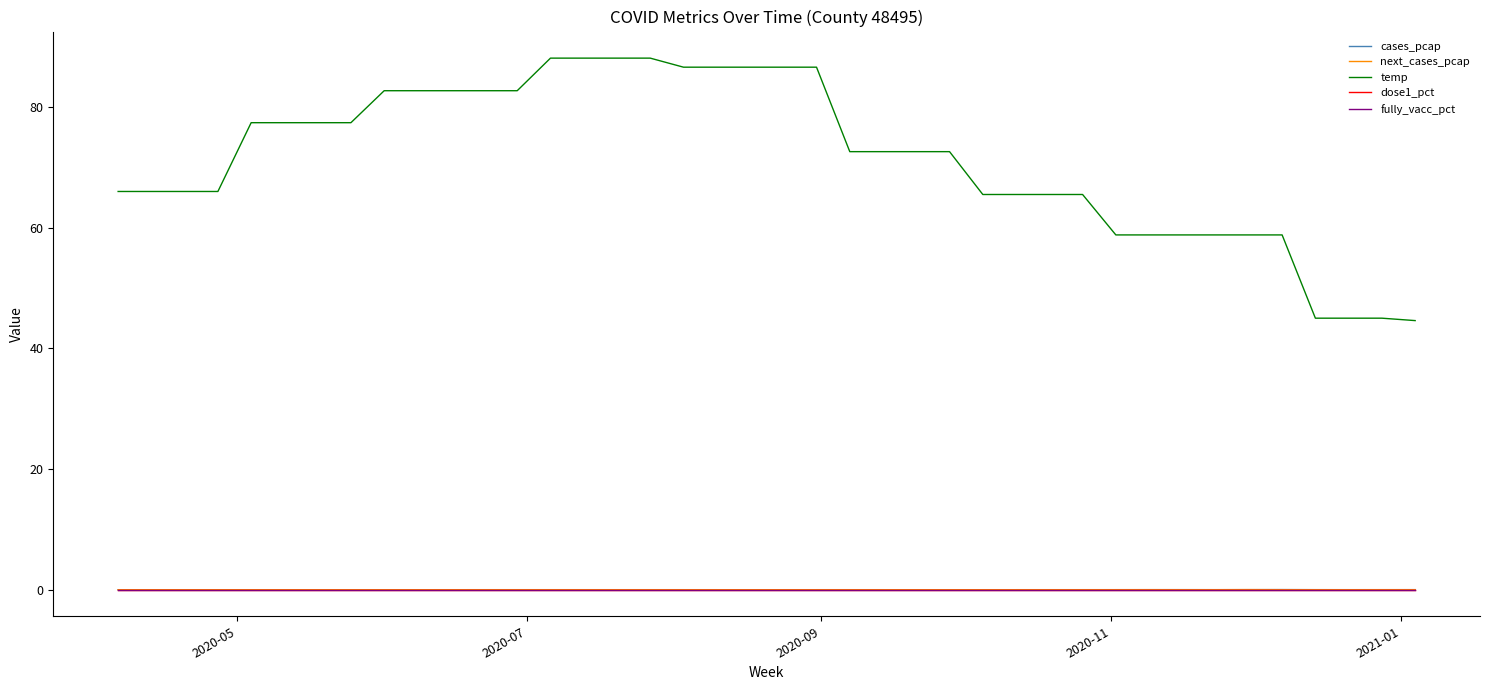

At which label is next_cases_pcap closest to 0?

2020-07